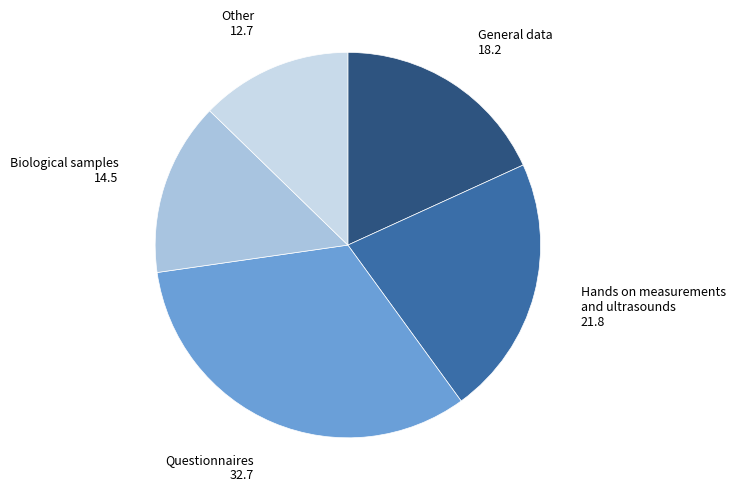

Is there any slice that represents more than half of the pie?

No